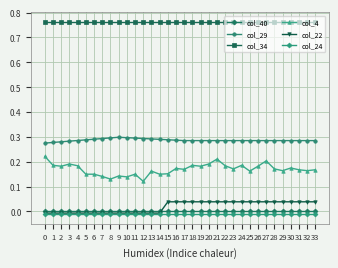

How many data points in col_22 are above 0?

19